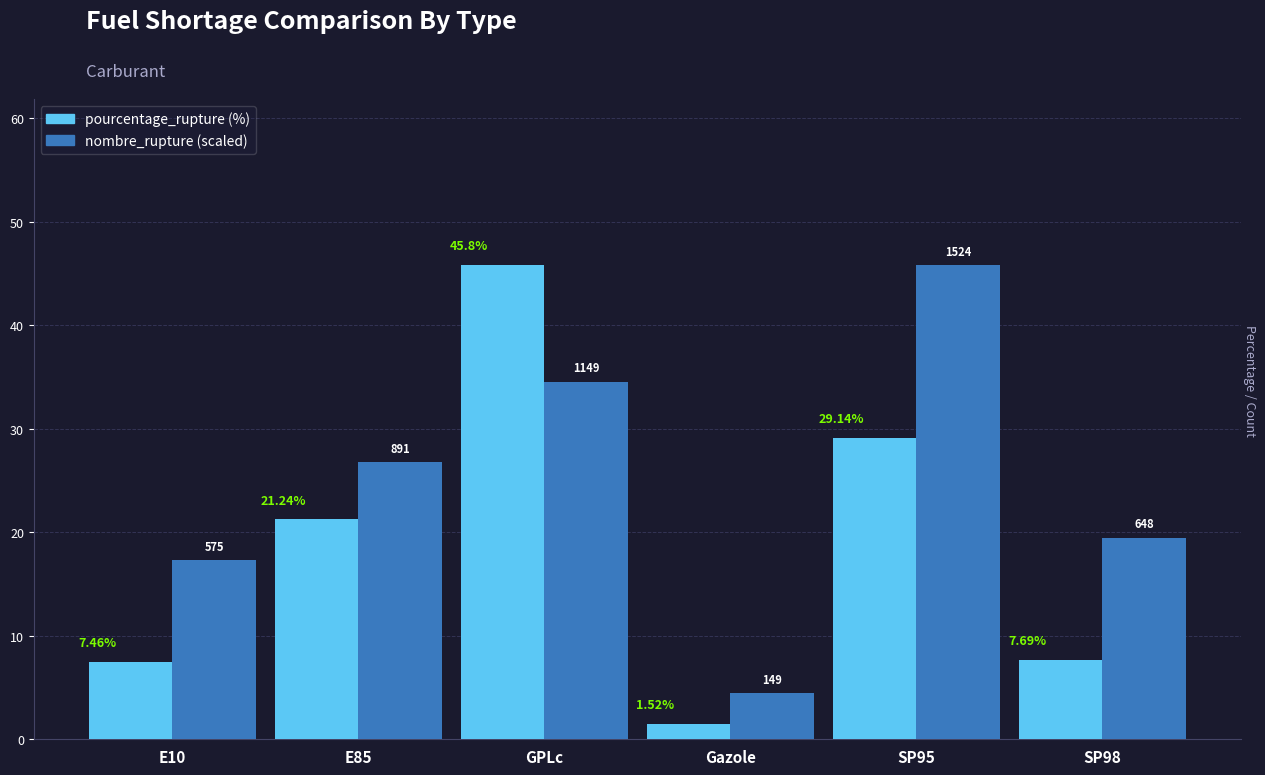

At which category does the chart reach its minimum across all series?

Gazole